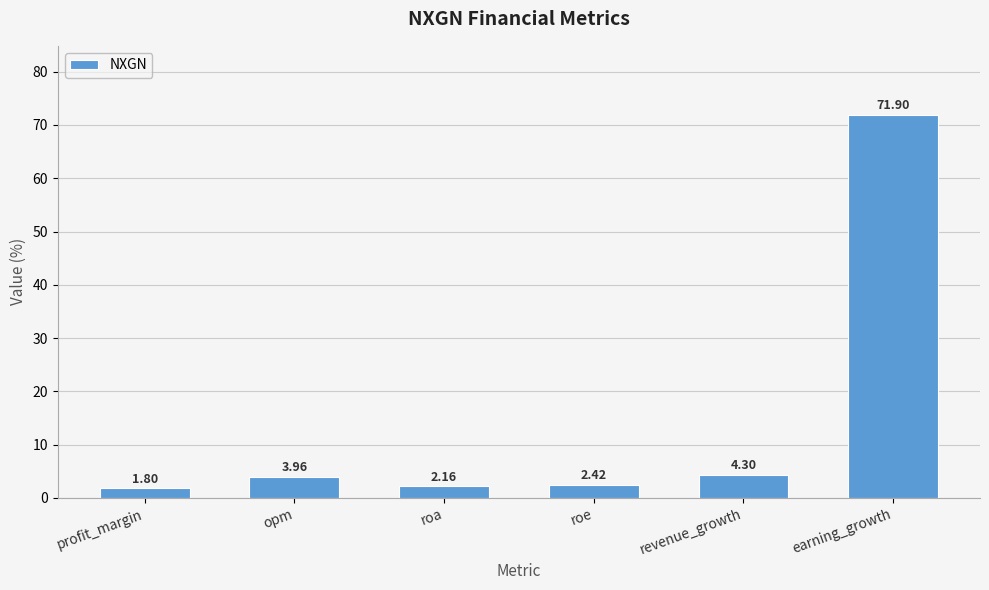

Where does the data first go above 3?

opm